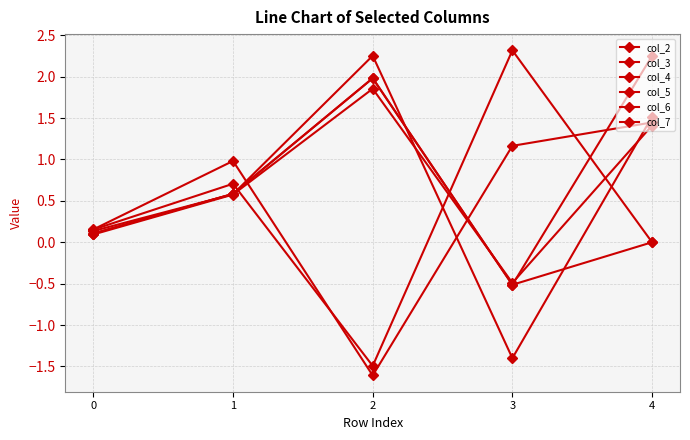

Reading left to right, extract all data points from this chart.

col_2: 0.2	0.7	-1.5	2.3	0.0
col_3: 0.1	0.6	2.3	-1.4	1.5
col_4: 0.2	1.0	-1.6	1.2	1.4
col_5: 0.1	0.6	2.0	-0.5	0.0
col_6: 0.1	0.6	2.0	-0.5	2.3
col_7: 0.1	0.6	1.9	-0.5	1.4